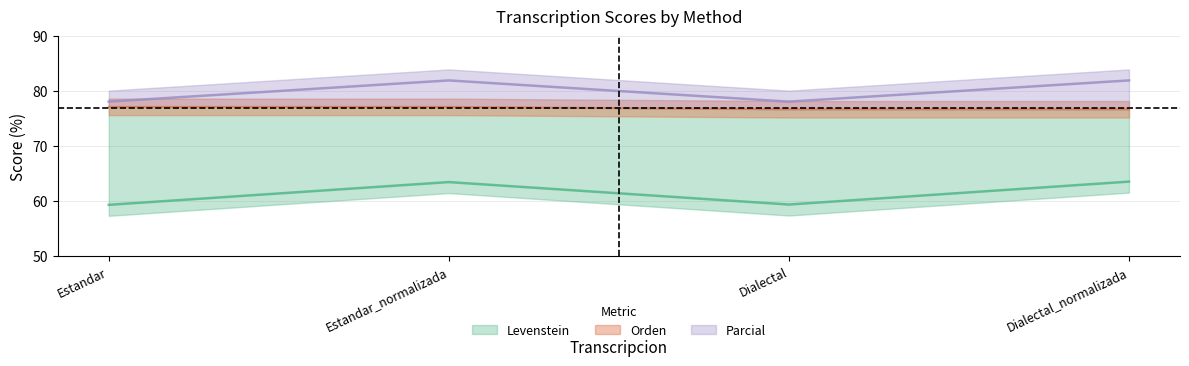

Is the value of Levenstein at Estandar greater than the value of Parcial at Estandar_normalizada?

No